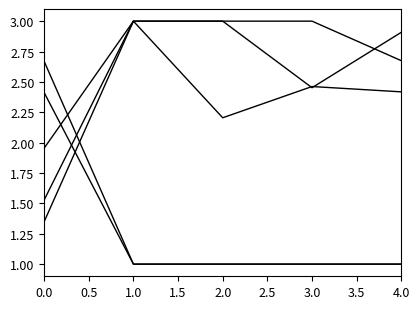

Does the chart display data point markers on the line(s)?

No